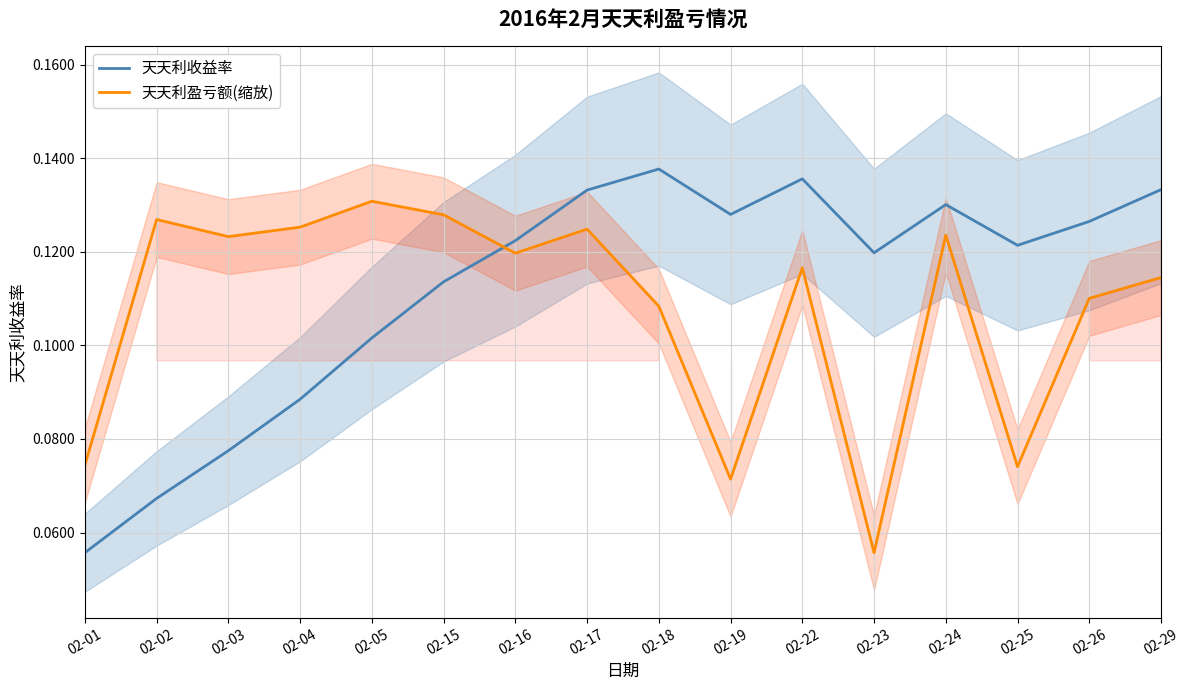

At which category is the sum across all series the highest?

02-17